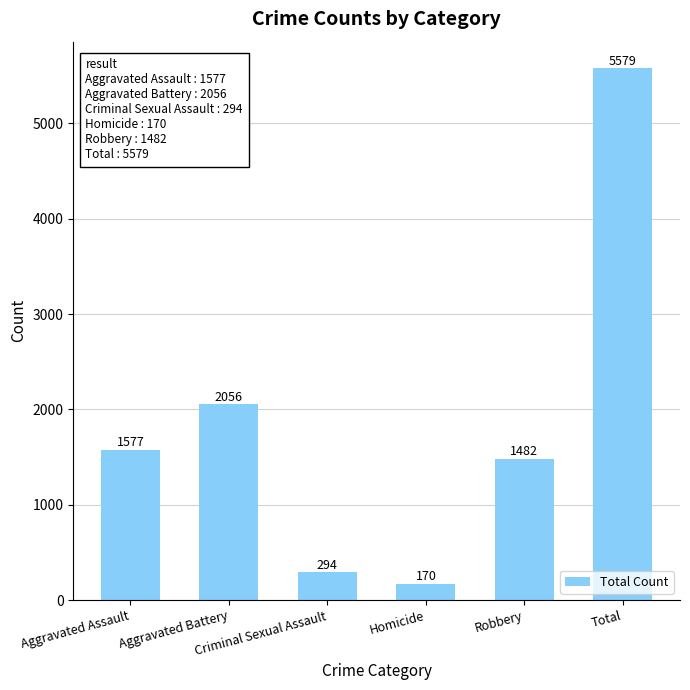

Which has a higher value, Aggravated Assault or Total?

Total